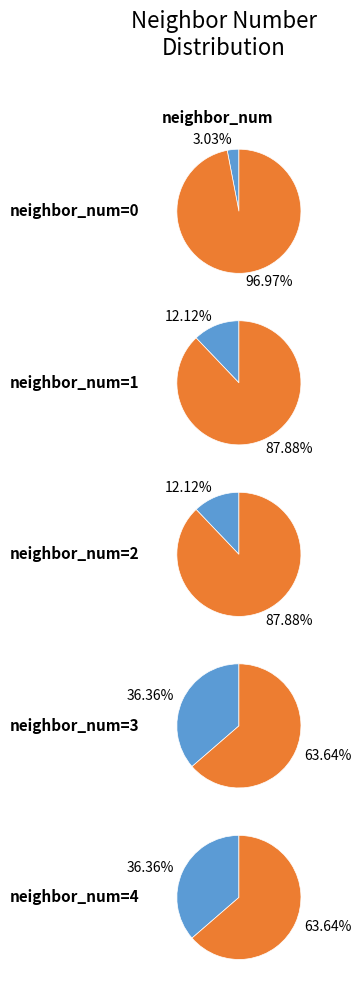

The 2 slice represents 28% of the pie. True or false?

False